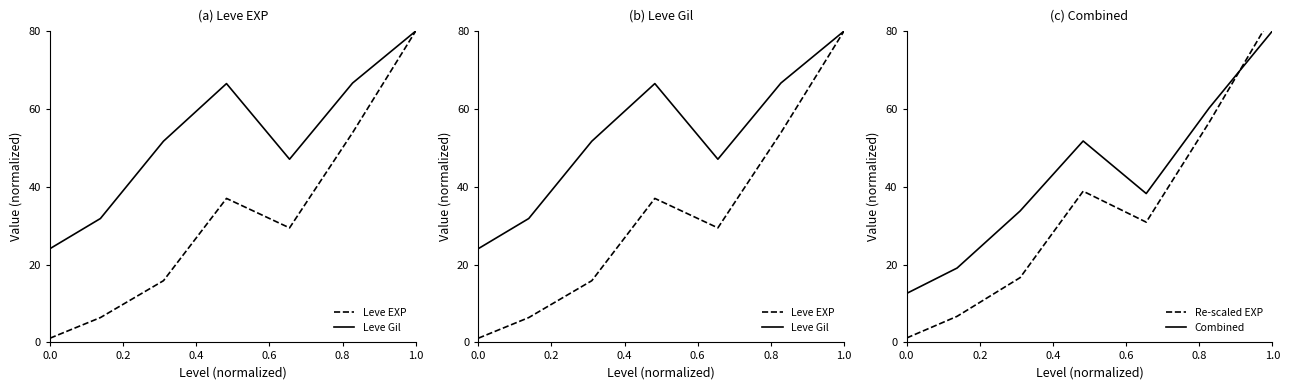

Count the number of data series in this chart.

4